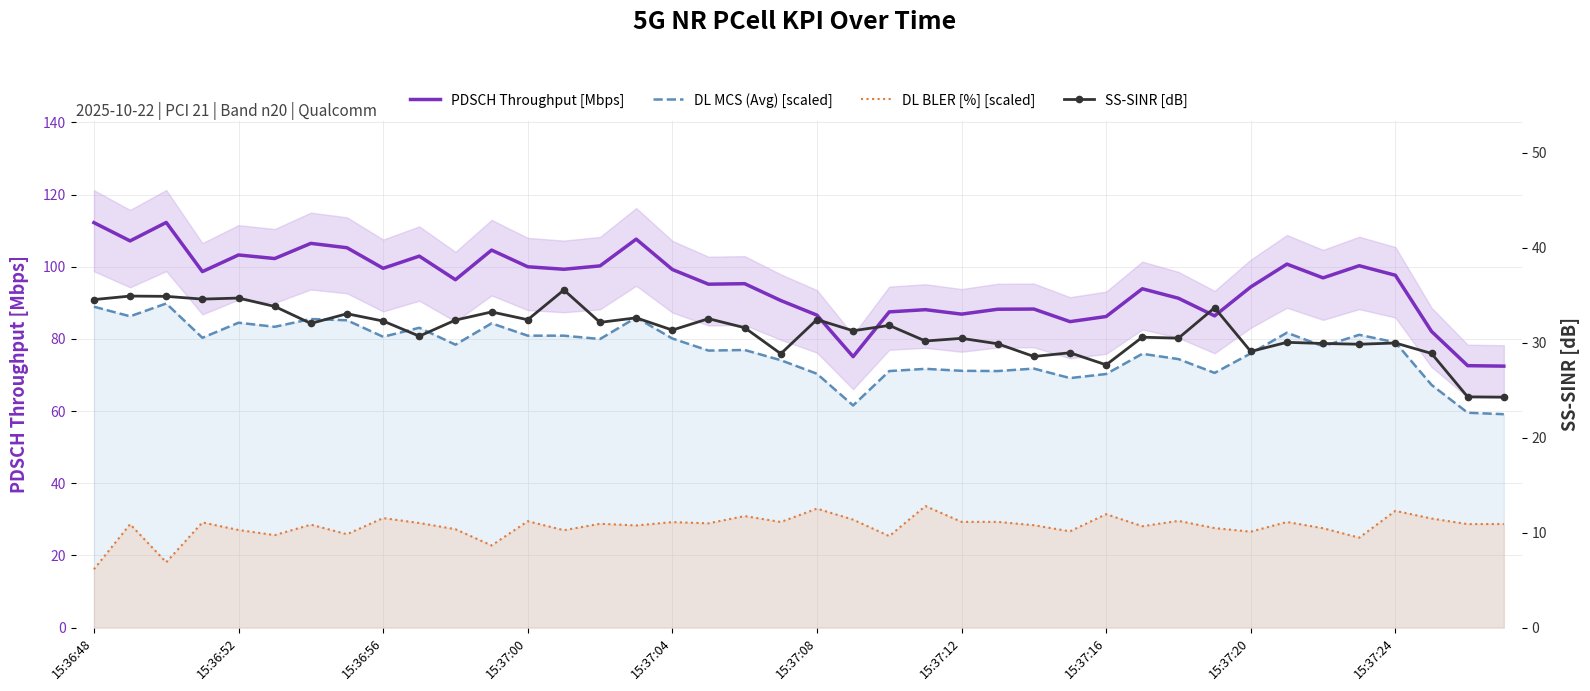

Is the value of DL MCS (Avg) [scaled] at 29 greater than the value of SS-SINR [dB] at 22?

Yes